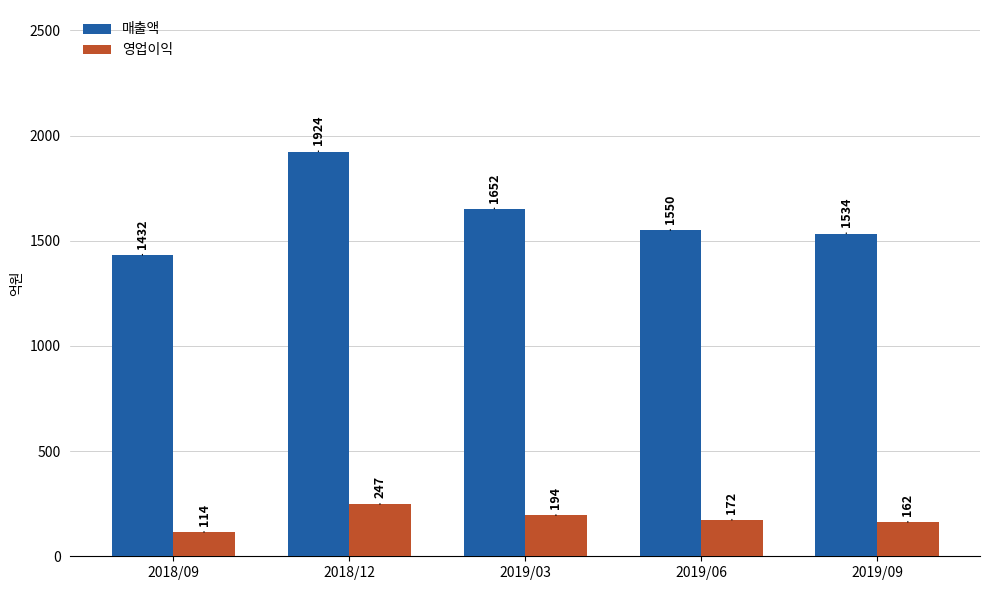

Reading left to right, extract all data points from this chart.

매출액: 1432	1924	1652	1550	1534
영업이익: 114	247	194	172	162